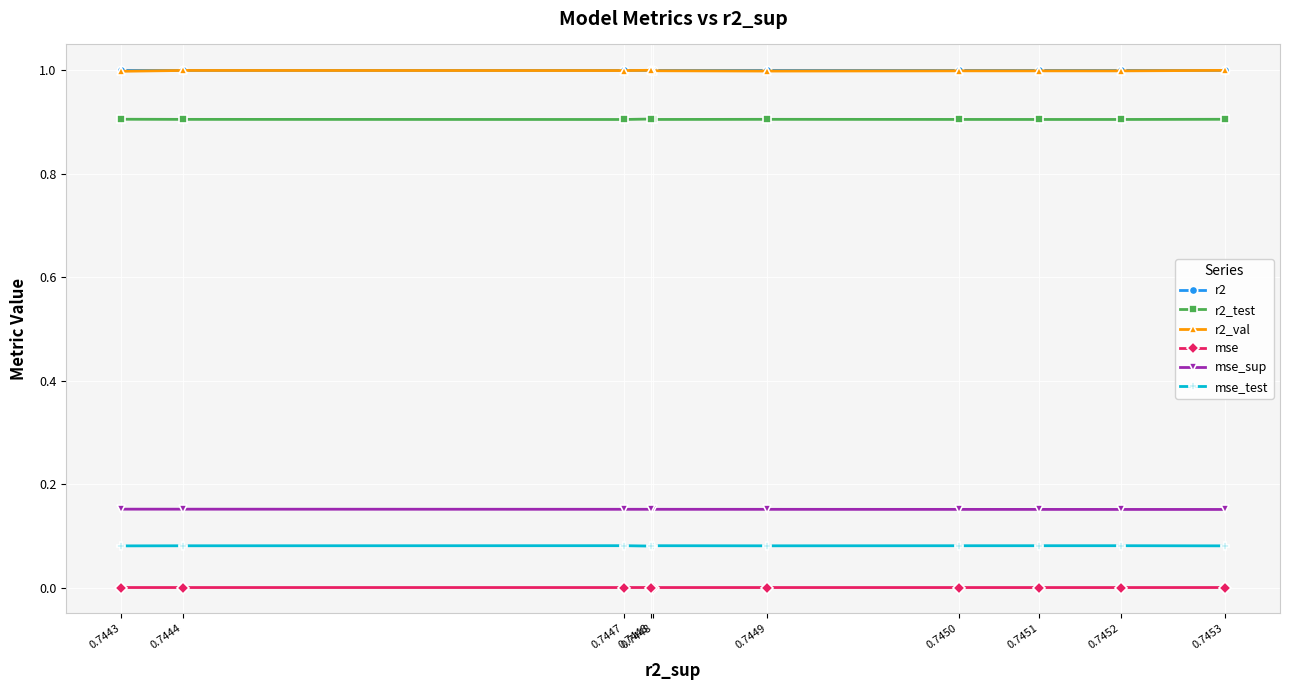

What are all the series names shown in the legend?

r2, r2_test, r2_val, mse, mse_sup, mse_test